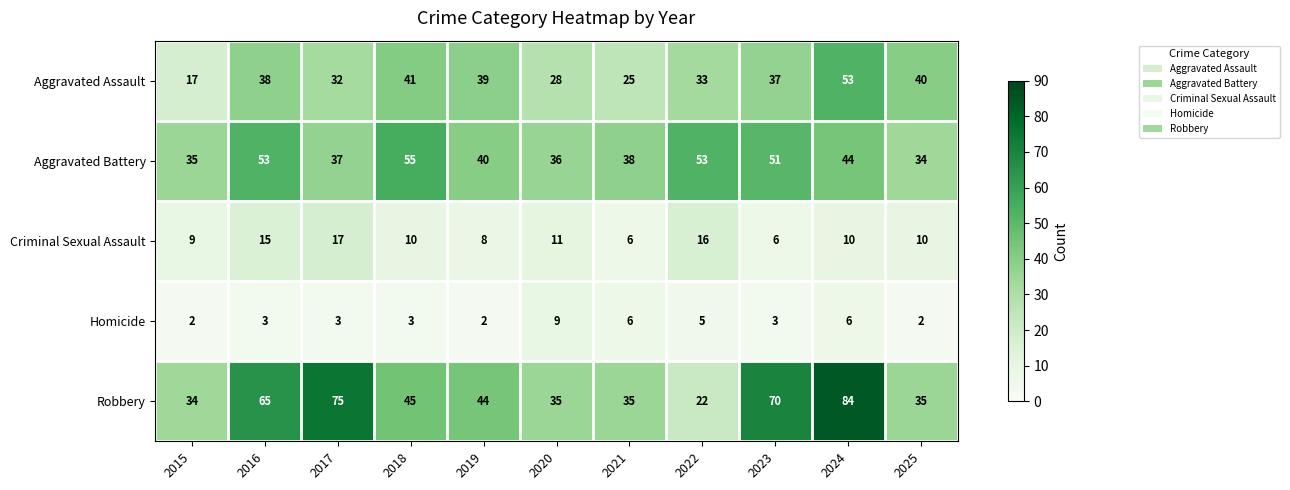

Which series has the largest range (max minus min)?

Robbery